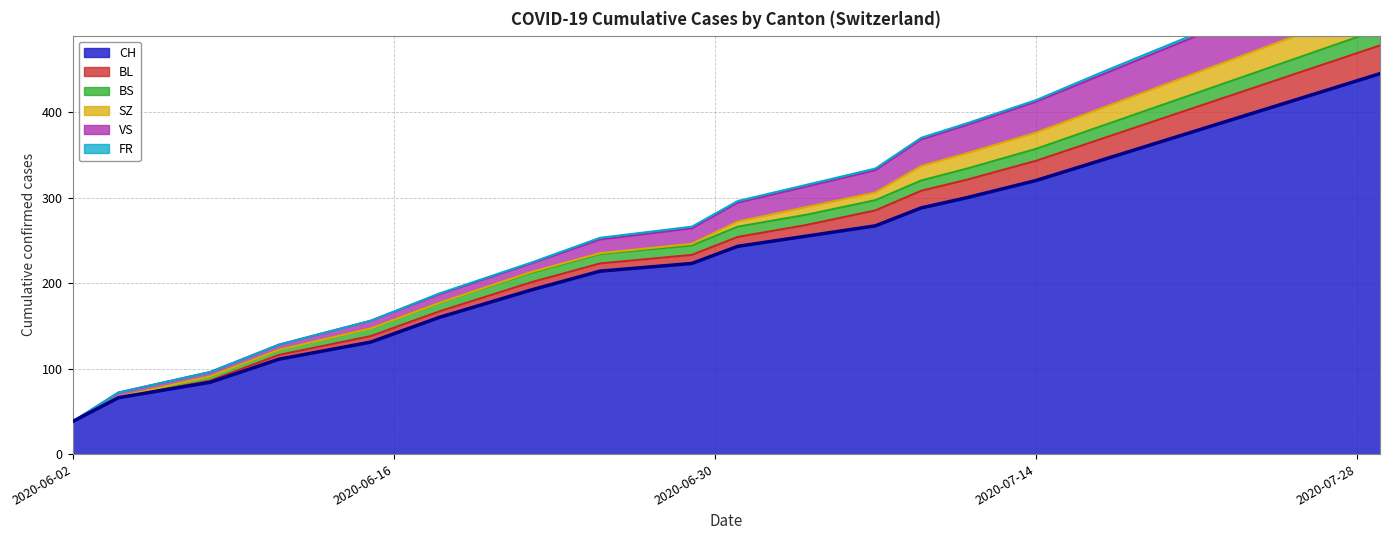

What is the difference between the highest and lowest values at 2020-06-11?

17